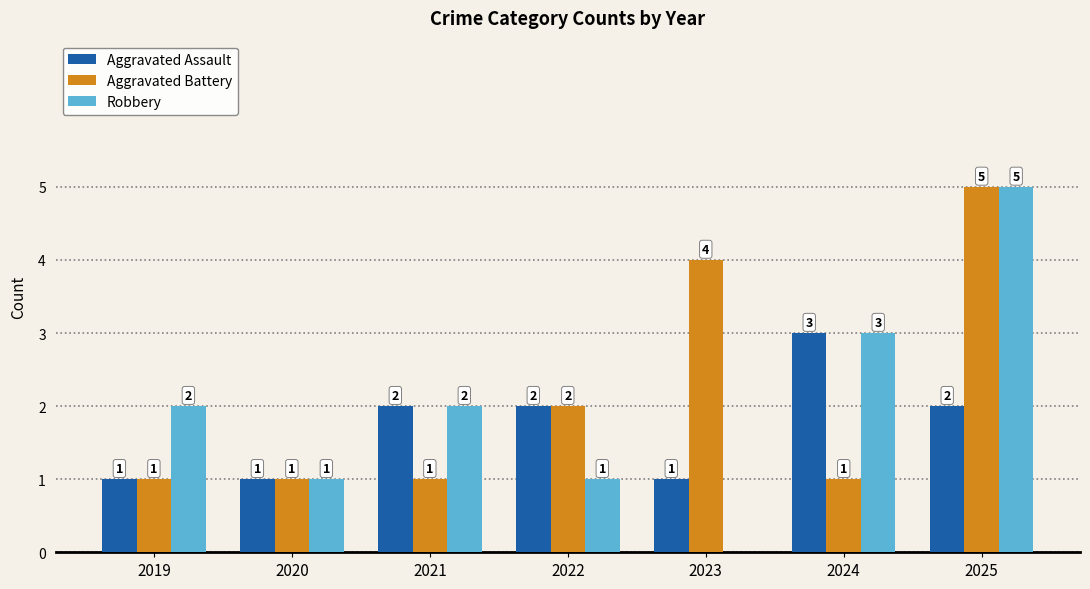

Are the bars horizontal?

No